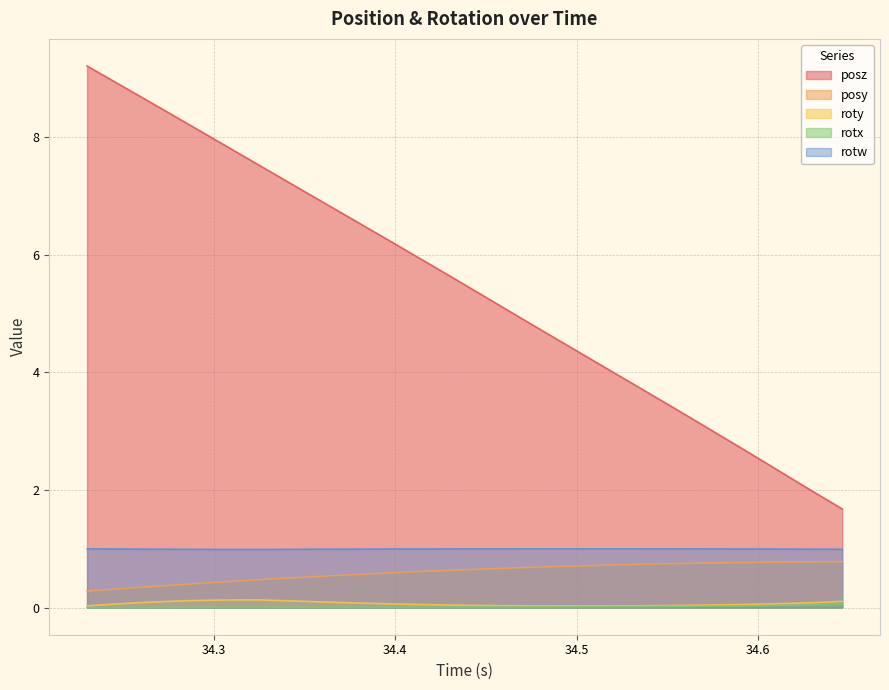

What is the greatest value displayed?

9.2